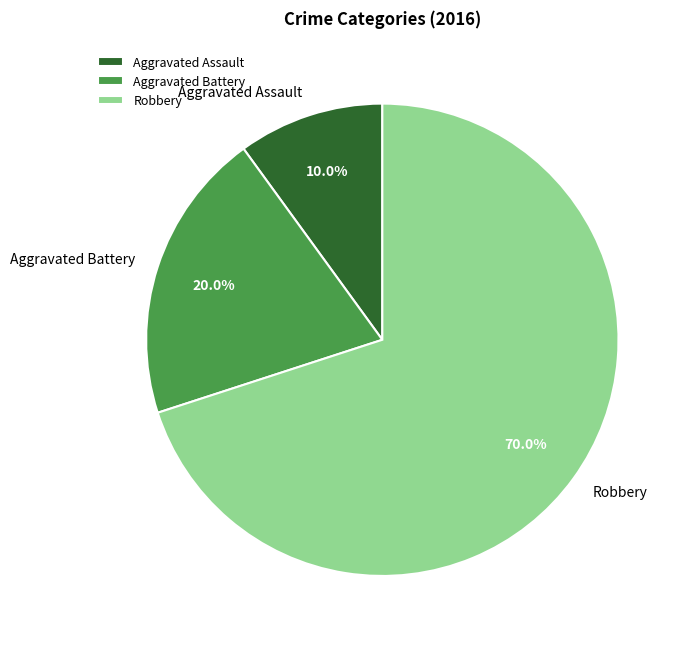

Is it true that Aggravated Battery is 9% of the pie?

False